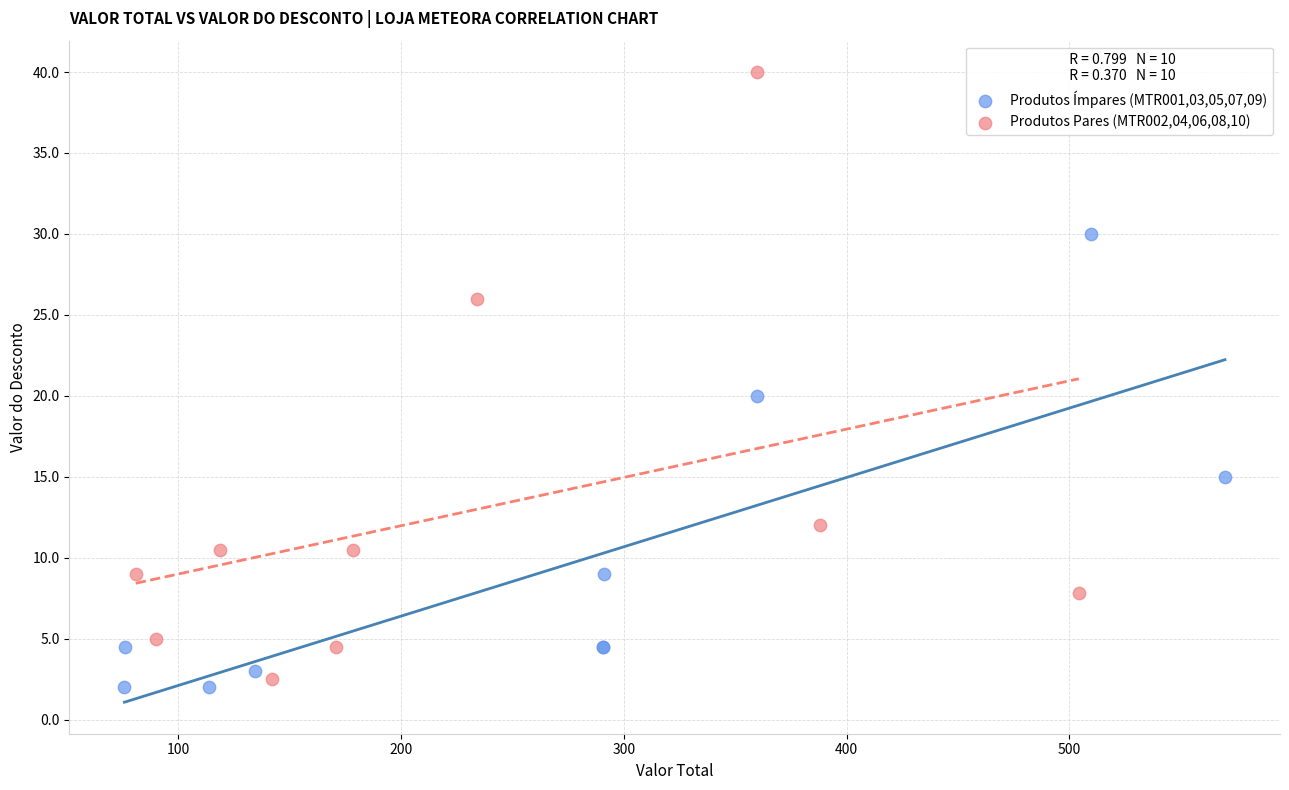

Which series reaches the maximum Y coordinate?

Produtos Pares (MTR002,04,06,08,10)